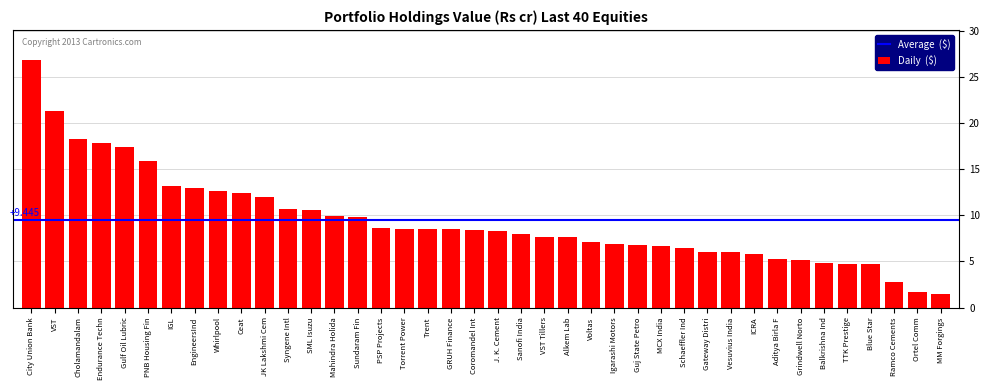

What is the ratio of the value at Gulf Oil Lubric to the value at Mahindra Holida?

1.8